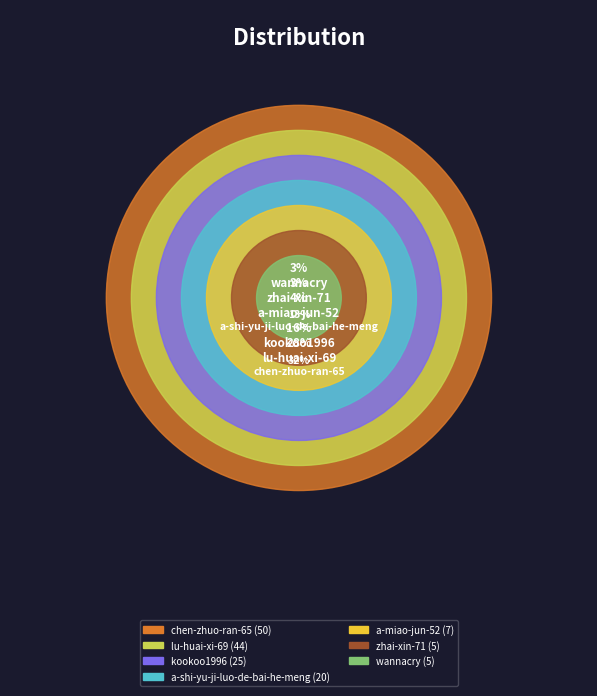

Does chen-zhuo-ran-65 account for over 50% of the chart?

No